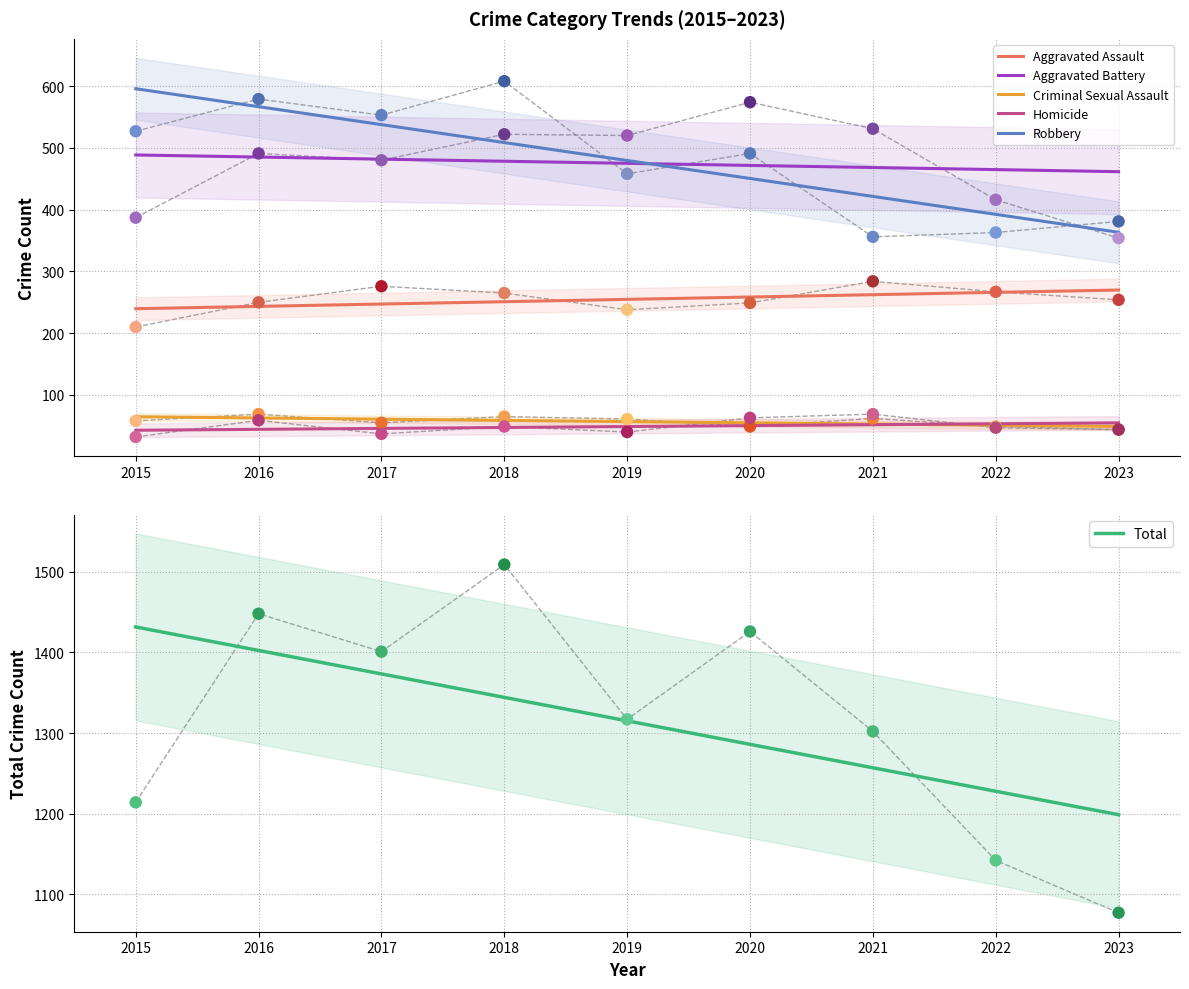

What is the total value across all series at 2018?

3018